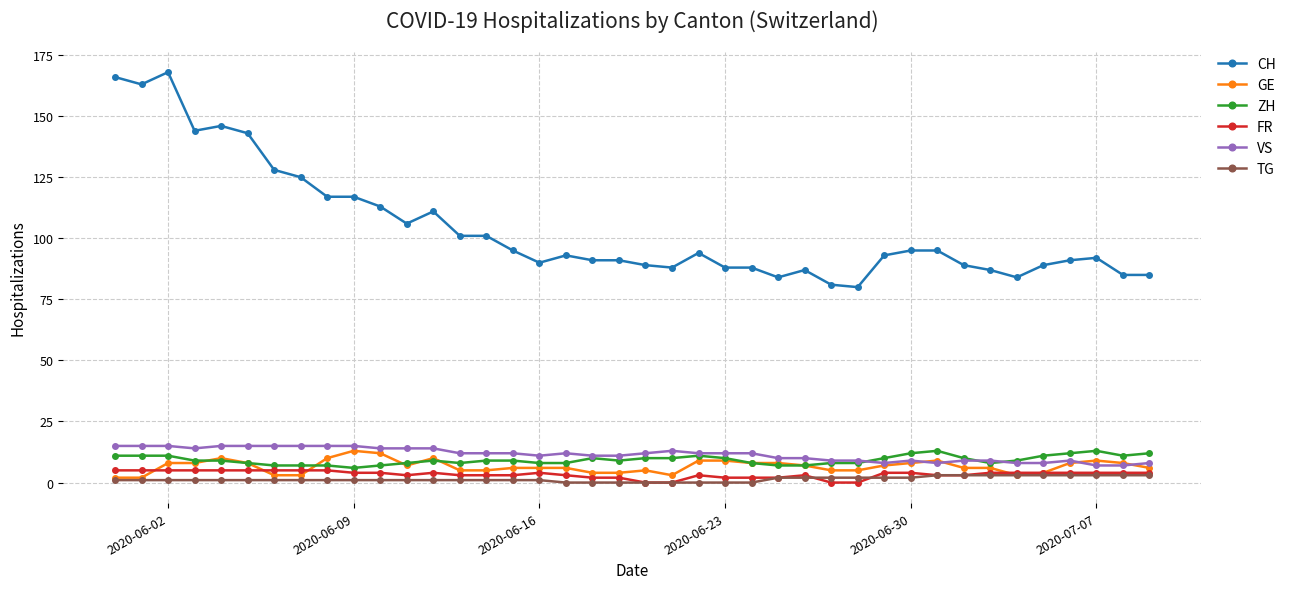

How many lines are shown in the chart?

6